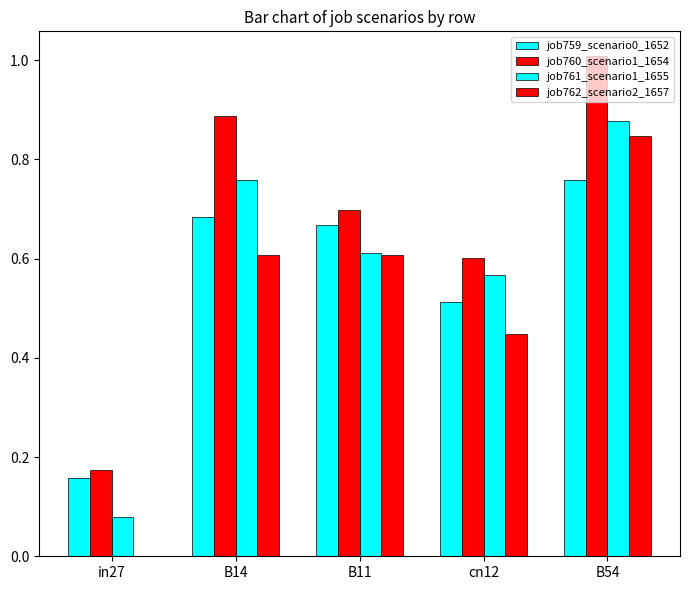

The job759_scenario0_1652 series shows 0.8 at cn12. True or false?

False